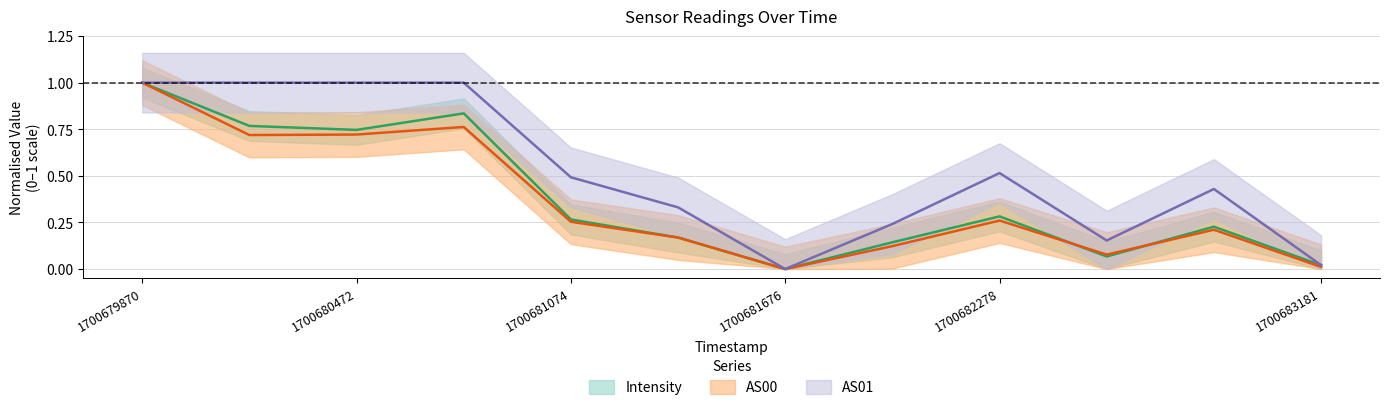

Reading left to right, list all the values displayed in this chart.

Intensity: 1.0	0.8	0.7	0.8	0.3	0.2	0.0	0.1	0.3	0.1	0.2	0.0
AS00: 1.0	0.7	0.7	0.8	0.3	0.2	0.0	0.1	0.3	0.1	0.2	0.0
AS01: 1.0	1.0	1.0	1.0	0.5	0.3	0.0	0.2	0.5	0.2	0.4	0.0